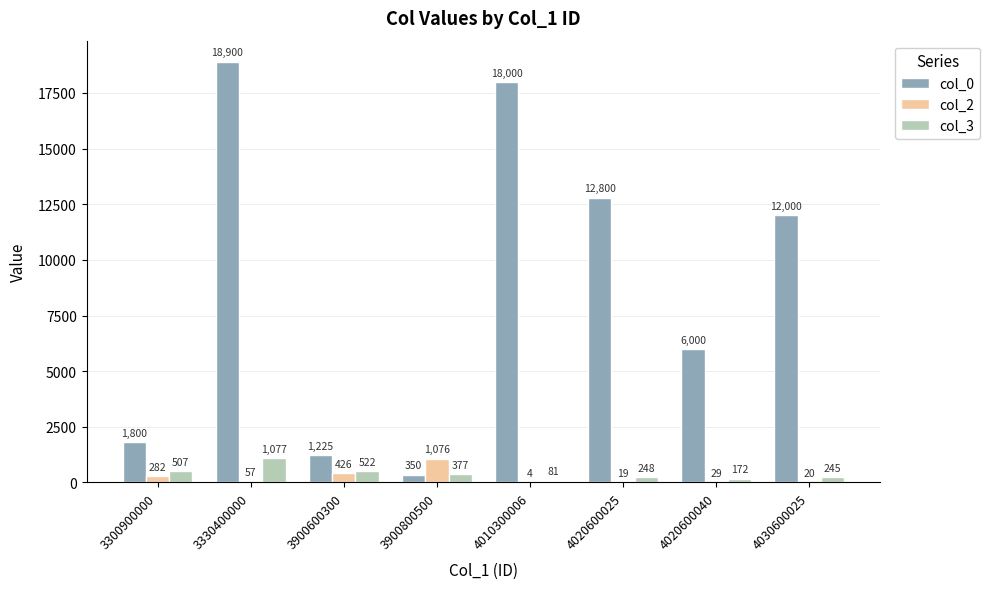

What is the sum of all col_0 values?

71075.0